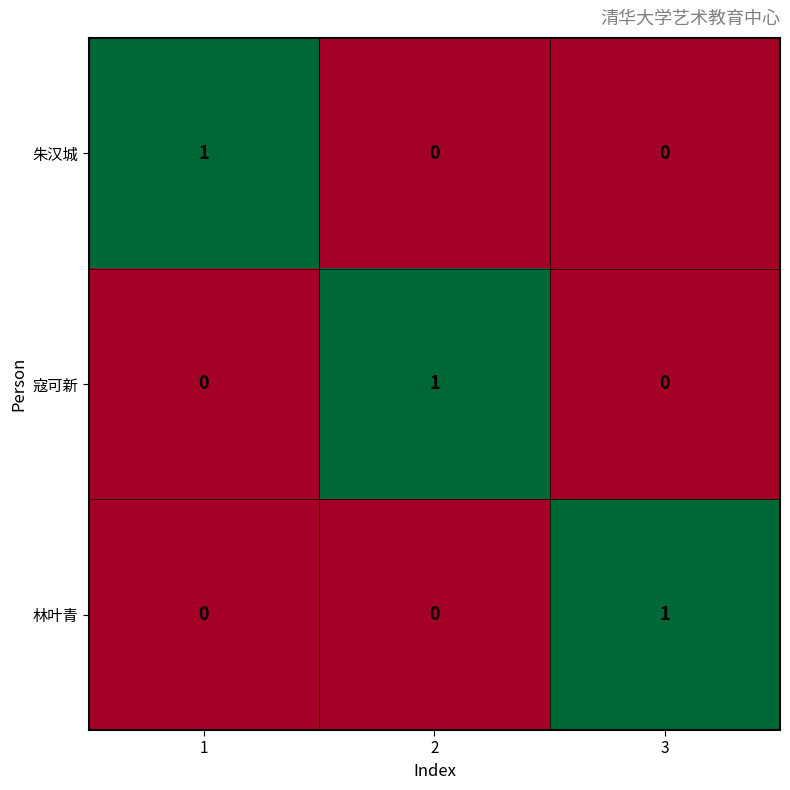

The 林叶青 series shows 0 at 1. True or false?

True